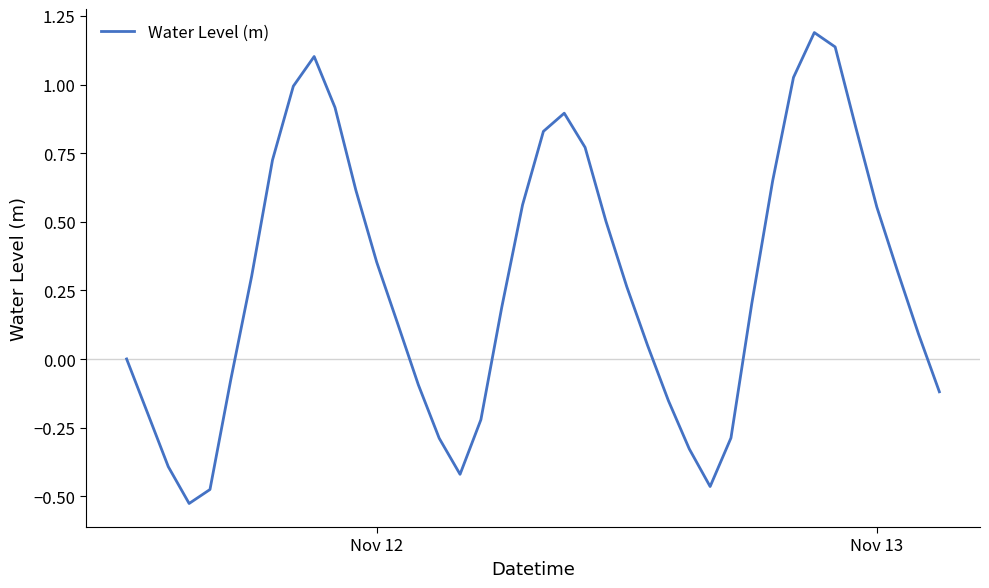

What is the difference between the maximum and minimum values?

1.7